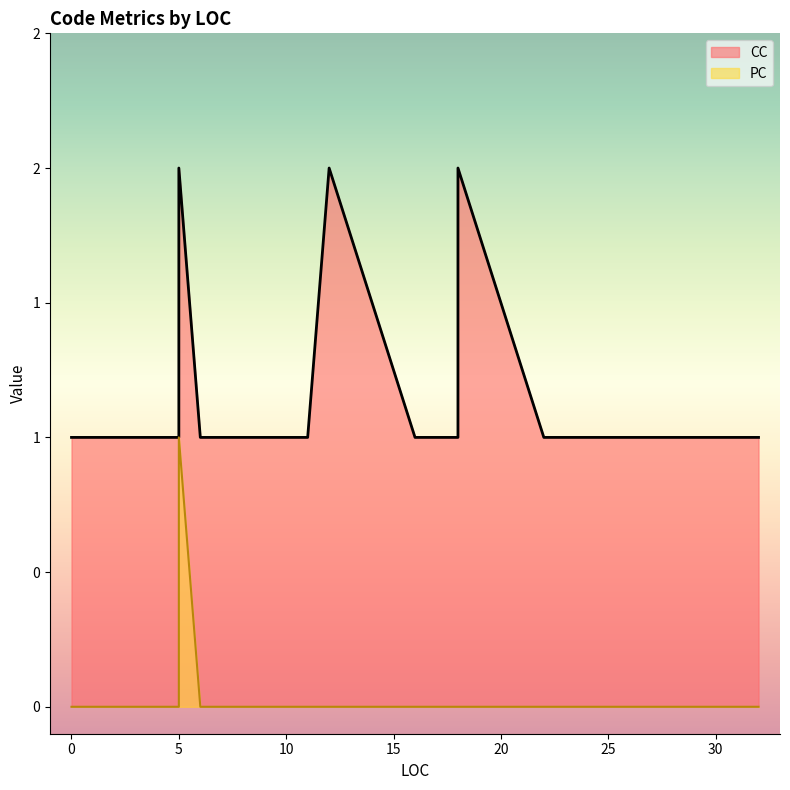

True or false: PC and CC intersect in this chart.

False